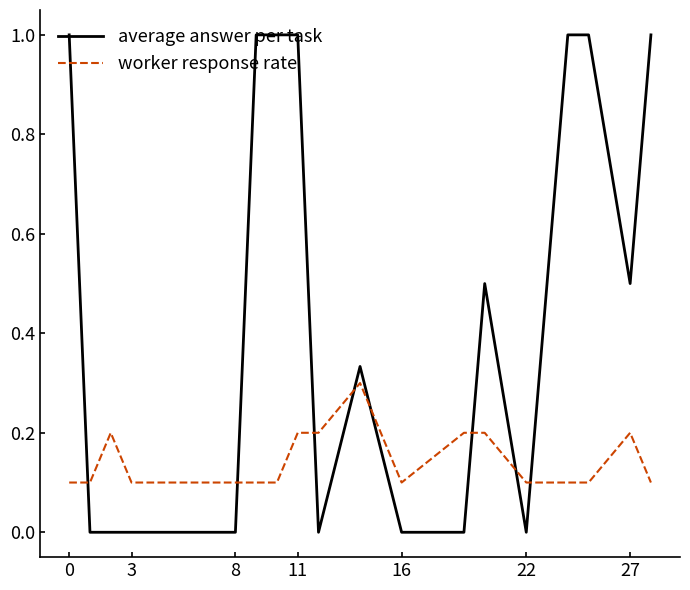

List the series in order of their peak value, lowest first.

worker response rate, average answer per task